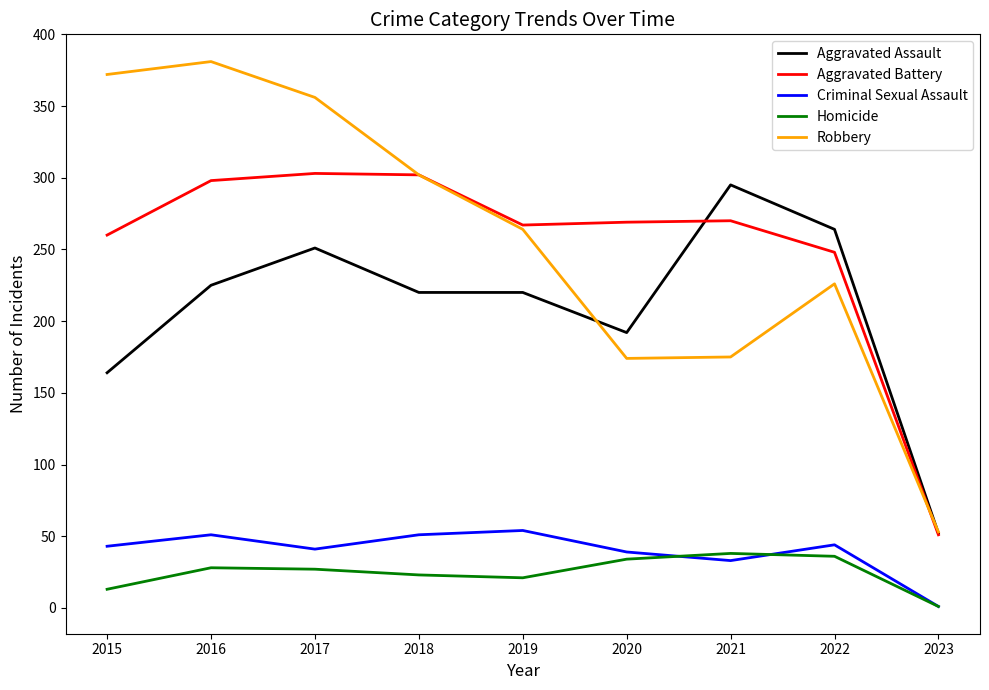

What is the total value across all series at 2016?

983